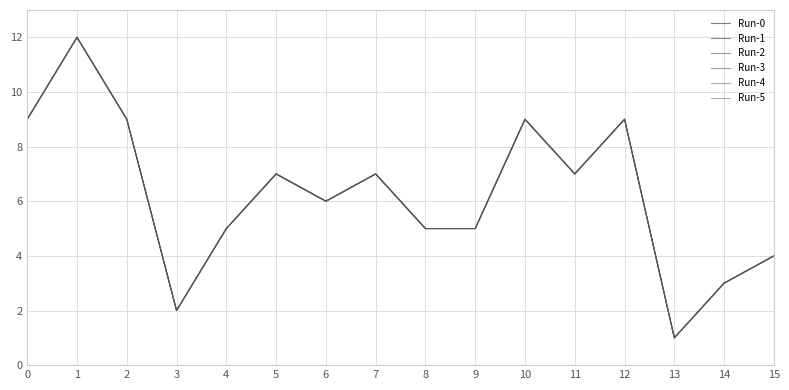

Does the chart display data point markers on the line(s)?

No